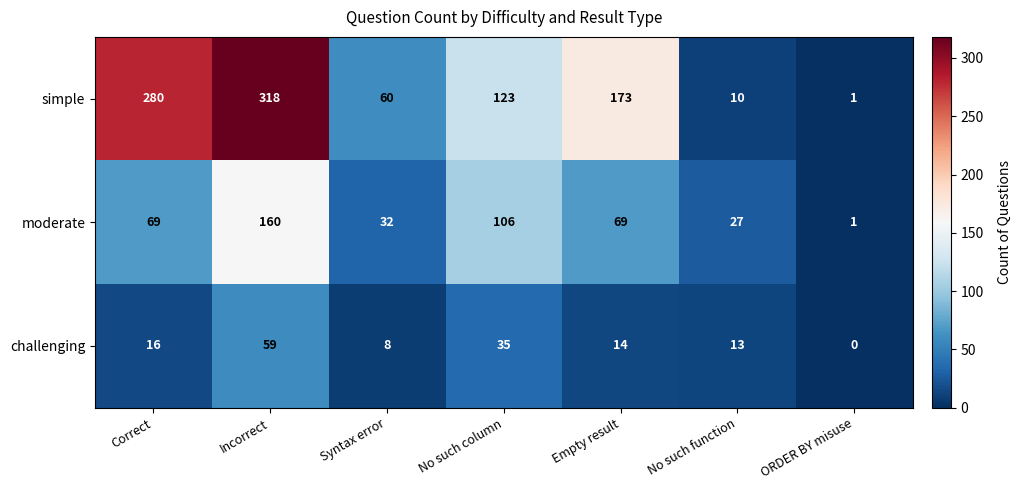

Reading left to right, extract all data points from this chart.

simple: Correct=280	Incorrect=318	Syntax error=60	No such column=123	Empty result=173	No such function=10	ORDER BY misuse=1
moderate: Correct=69	Incorrect=160	Syntax error=32	No such column=106	Empty result=69	No such function=27	ORDER BY misuse=1
challenging: Correct=16	Incorrect=59	Syntax error=8	No such column=35	Empty result=14	No such function=13	ORDER BY misuse=0